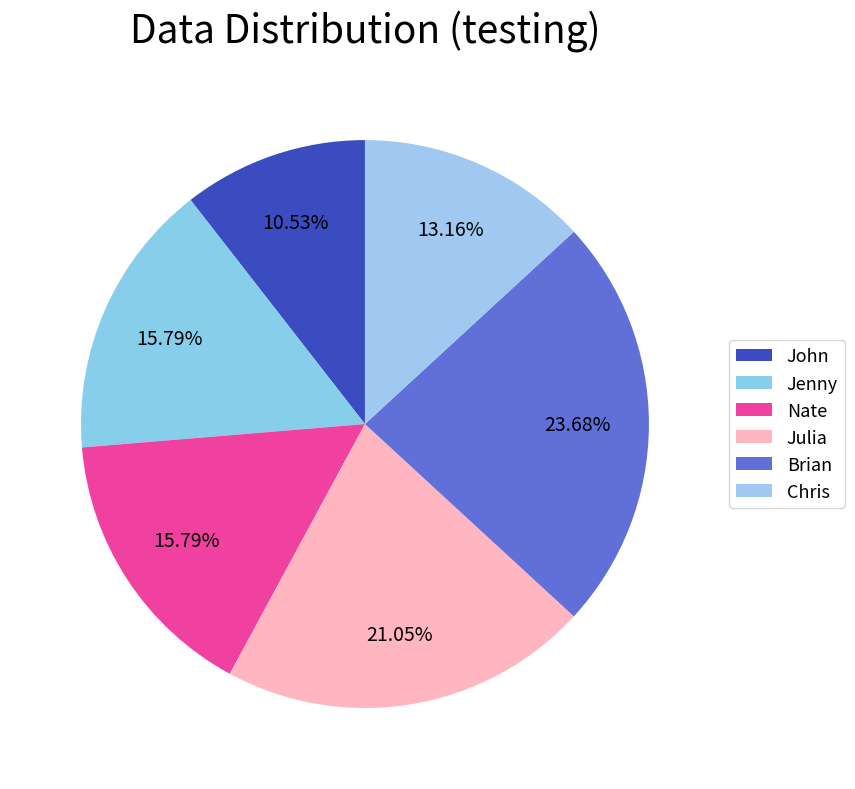

How many segments does this pie chart have?

6